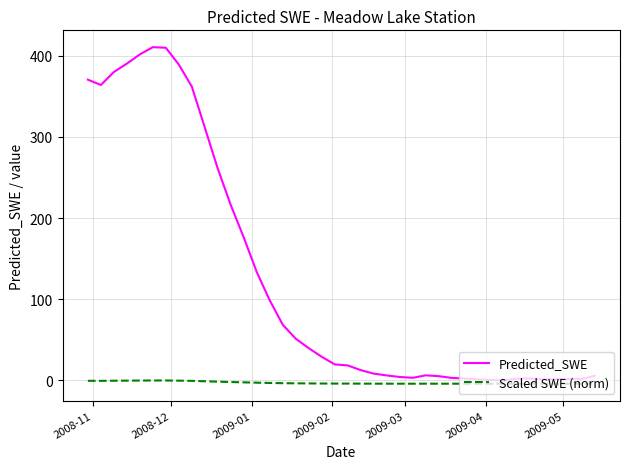

True or false: Predicted_SWE and Scaled SWE (norm) cross at least once.

False